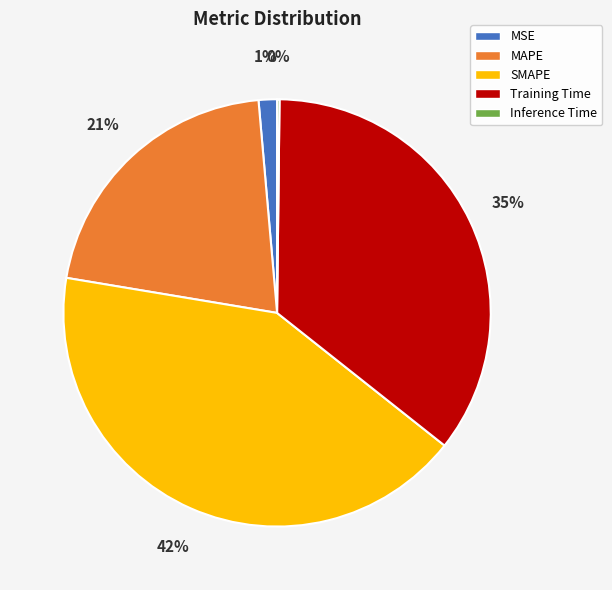

Does any single category account for the majority?

No